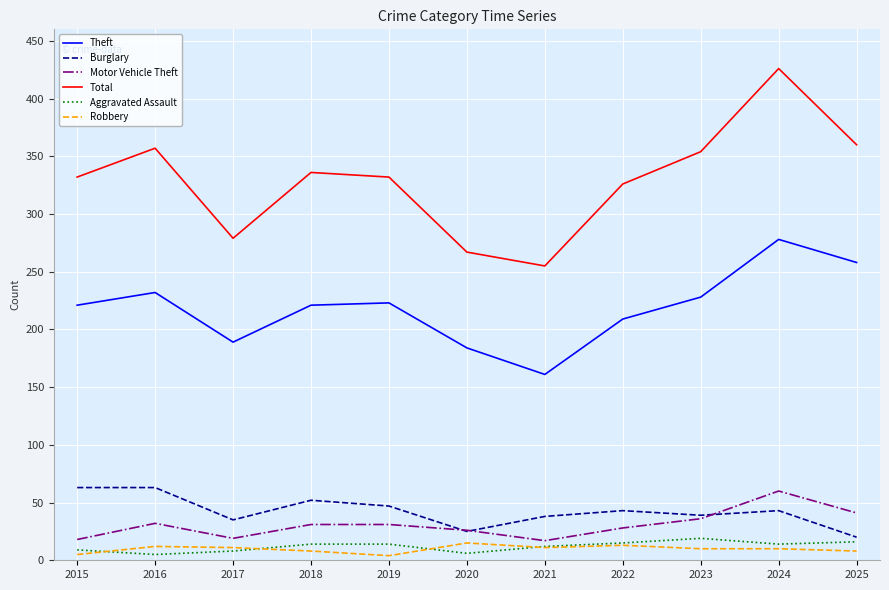

The value of Motor Vehicle Theft at 2019 is 31. True or false?

True